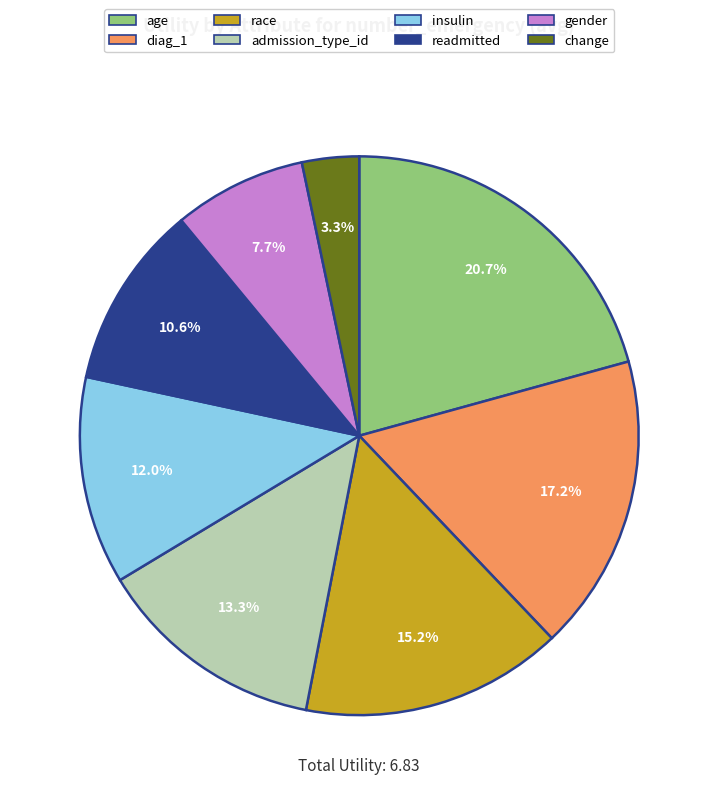

How many segments does this pie chart have?

8